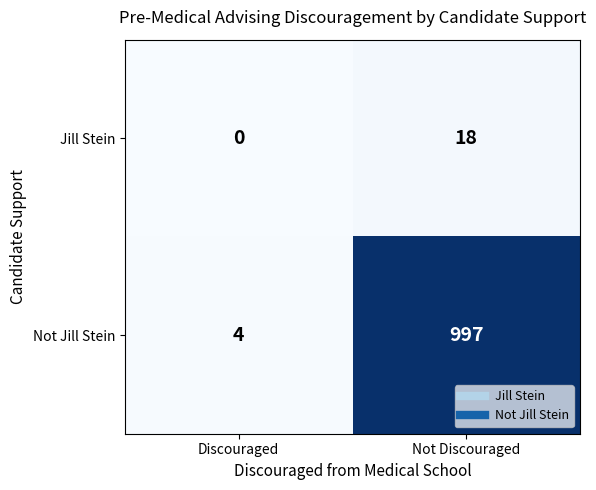

What is the sum of all Jill Stein values?

18